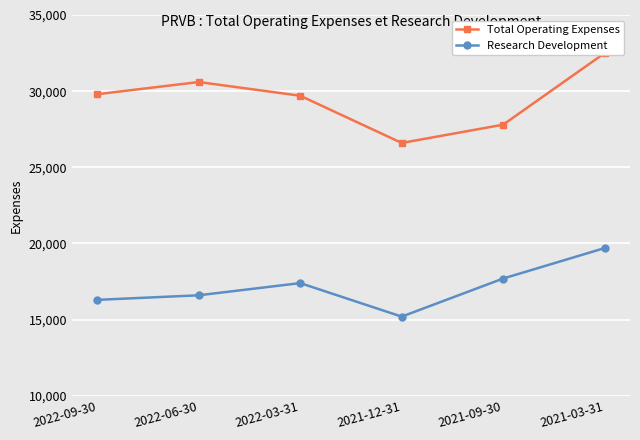

What is the average value of the Research Development series?

17150